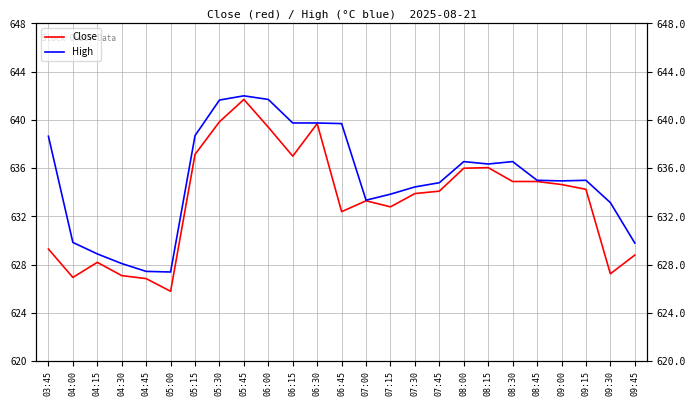

Rank the series by their maximum value, from highest to lowest.

High, Close